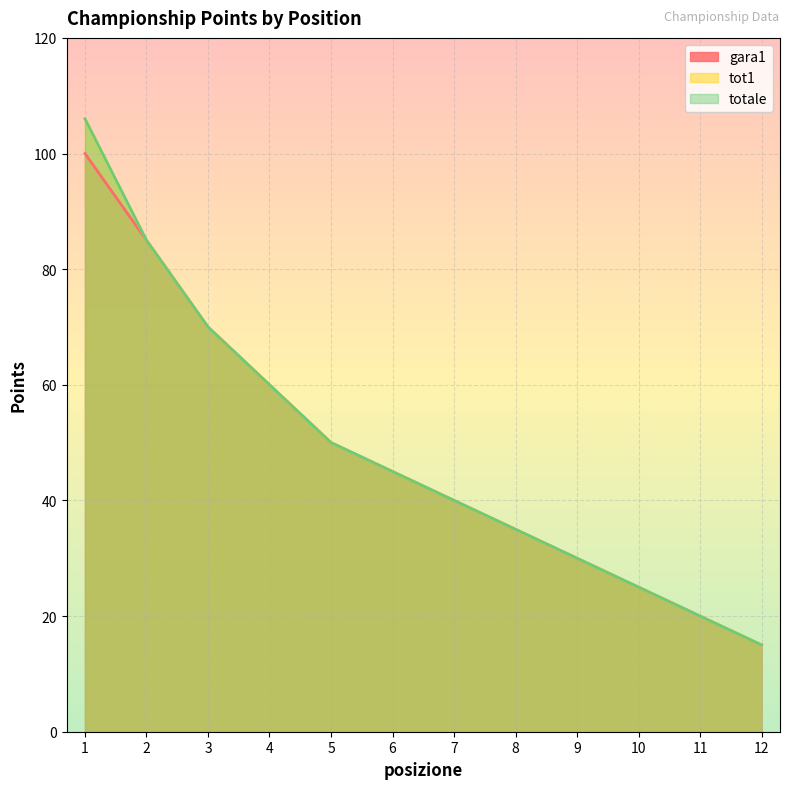

Reading left to right, list all the values displayed in this chart.

gara1: 1=100	2=85	3=70	4=60	5=50	6=45	7=40	8=35	9=30	10=25	11=20	12=15
tot1: 1=106	2=85	3=70	4=60	5=50	6=45	7=40	8=35	9=30	10=25	11=20	12=15
totale: 1=106	2=85	3=70	4=60	5=50	6=45	7=40	8=35	9=30	10=25	11=20	12=15